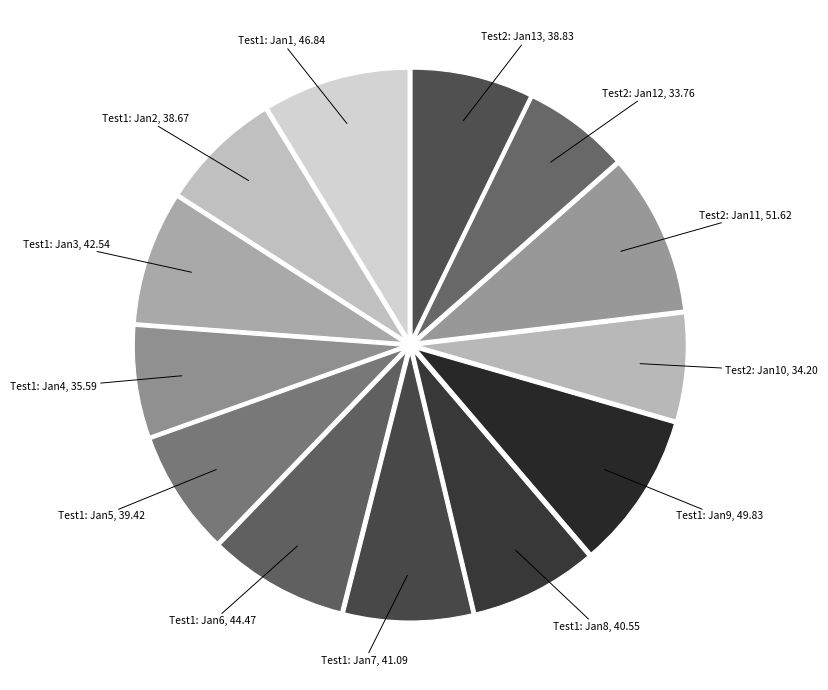

Count the number of slices in the pie.

13